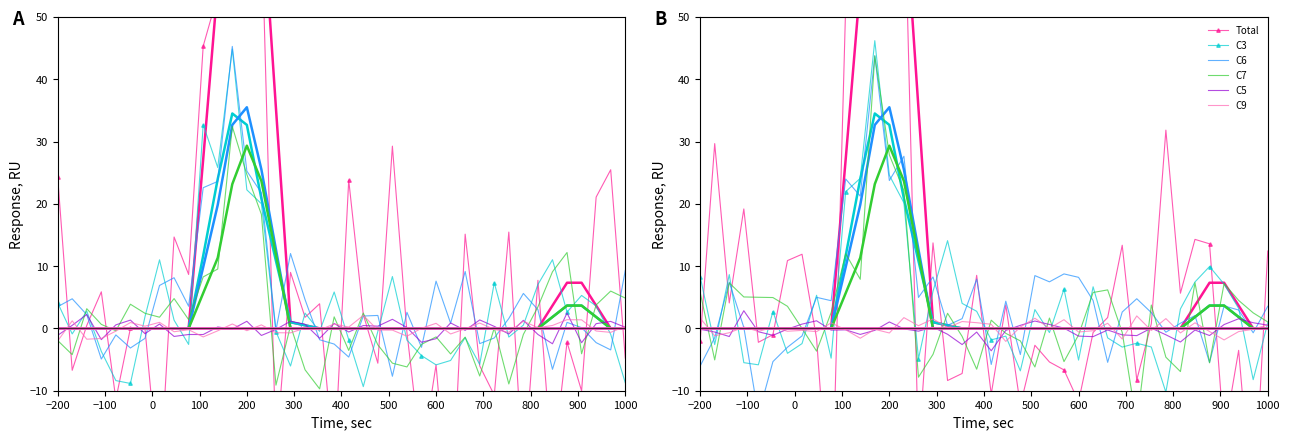

What is the value of the Total point at the 29th from the left?

1.7